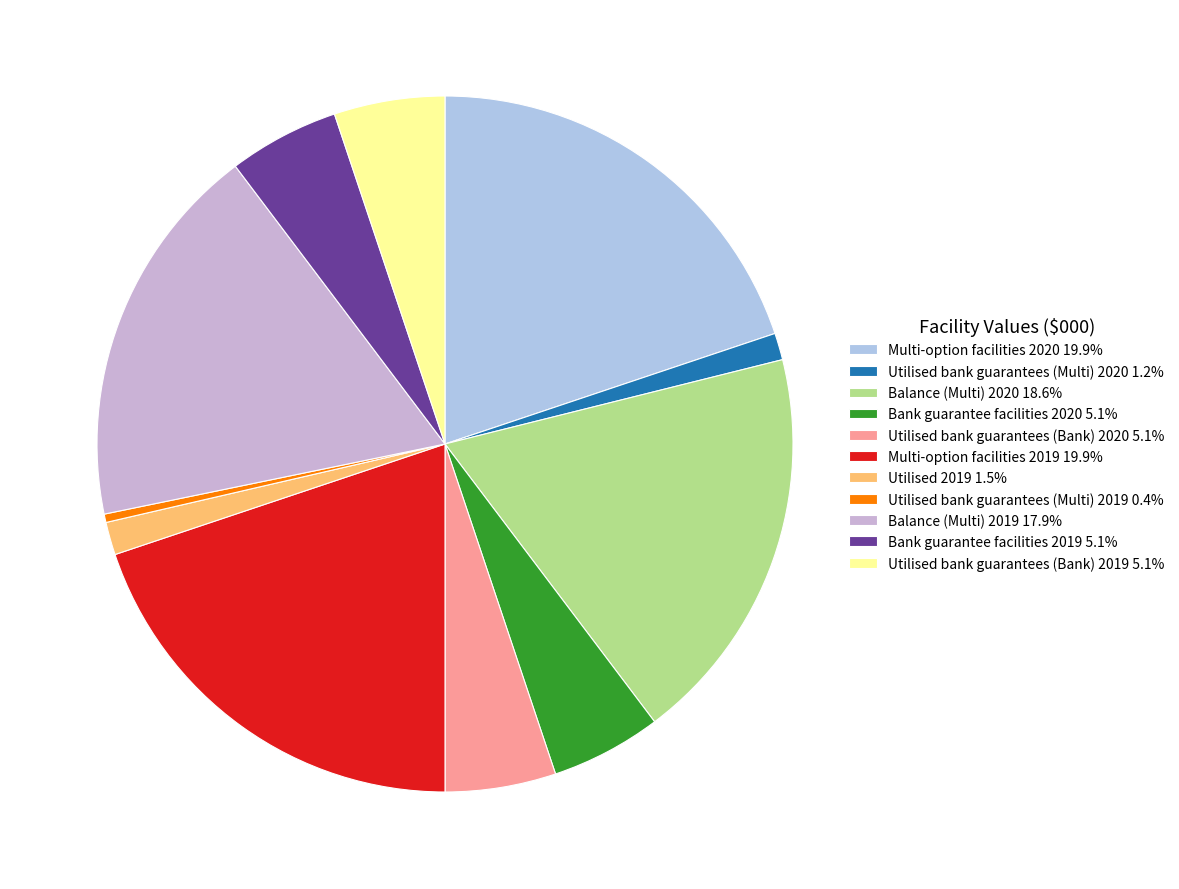

Does Multi-option facilities 2020 represent more than half of the total?

No